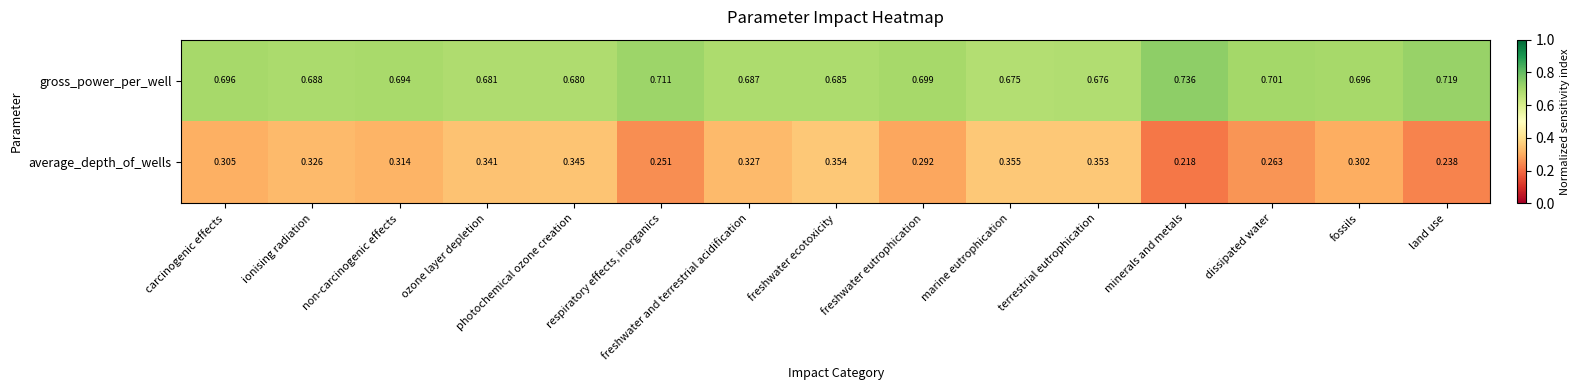

Which label corresponds to the largest value in the chart?

minerals and metals